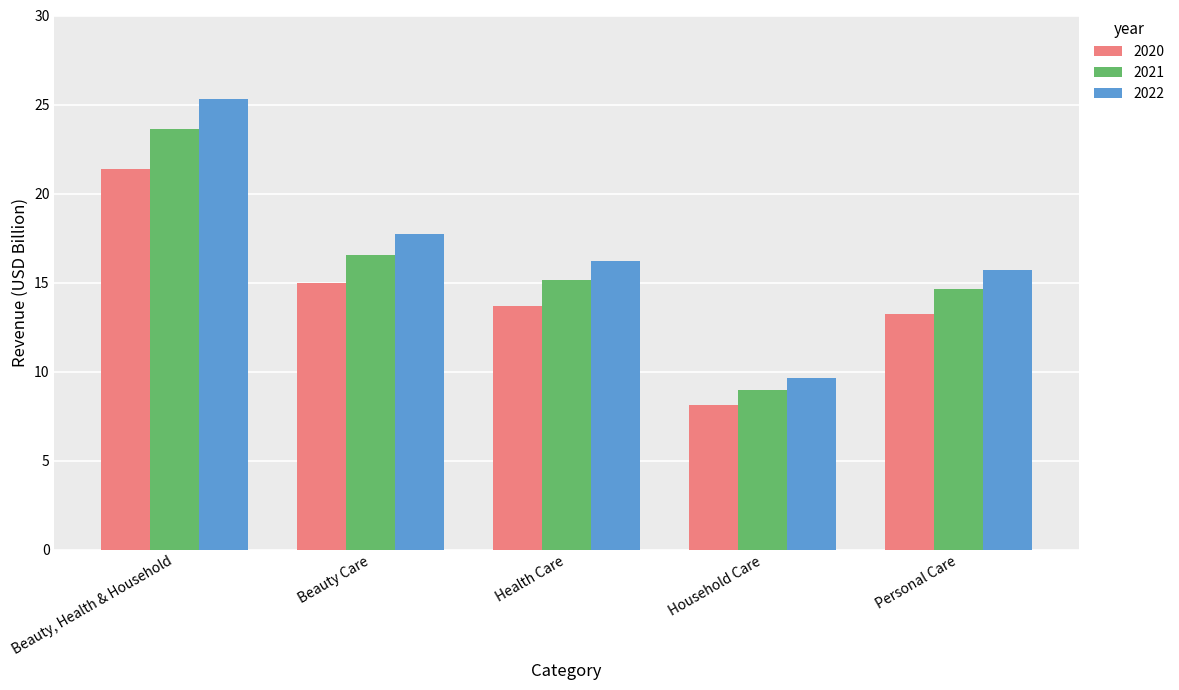

At how many categories does at least one series exceed 17?

2